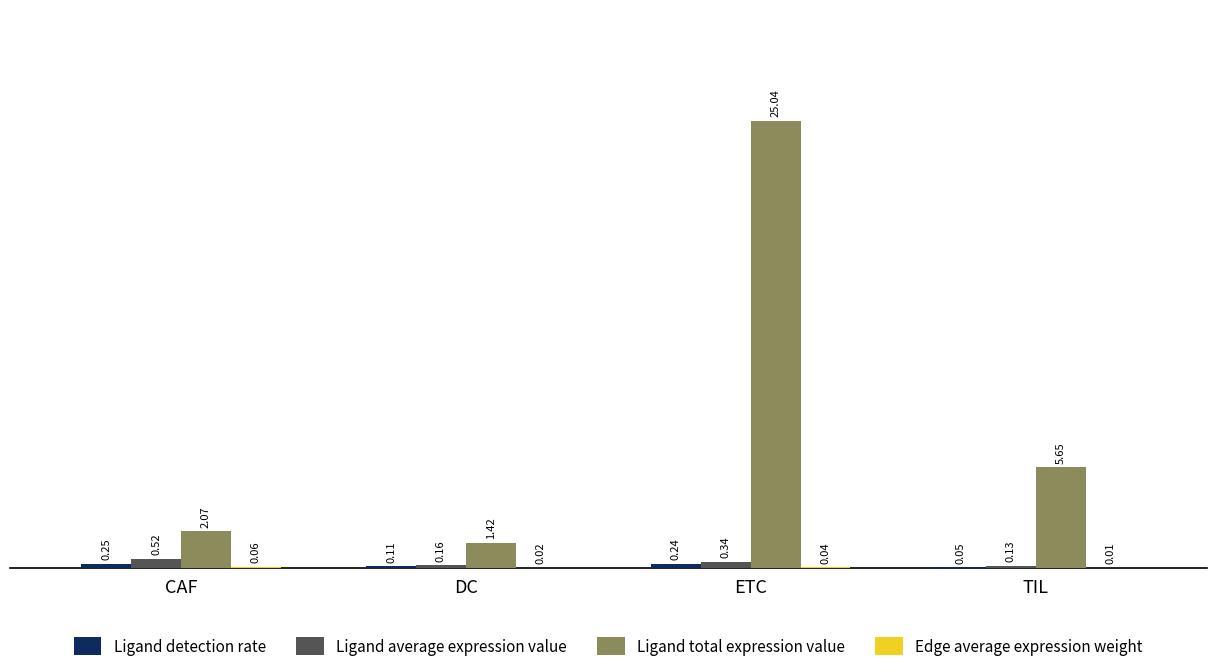

Between CAF and TIL, which series saw the biggest shift?

Ligand total expression value